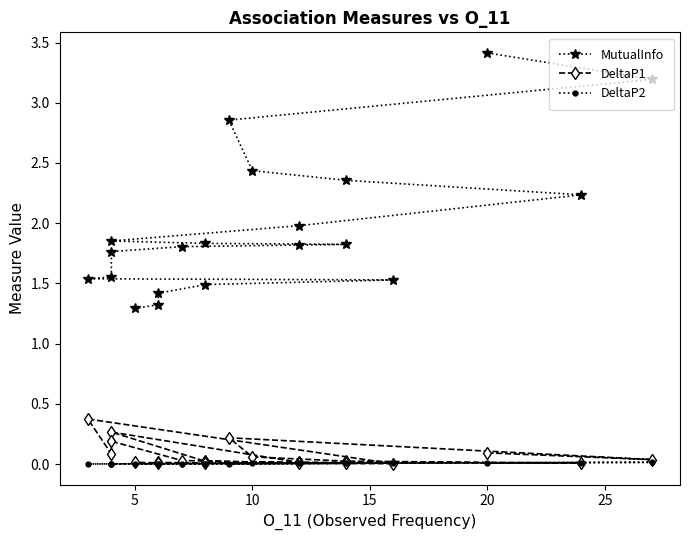

At 10, list the series in order from largest to smallest.

MutualInfo, DeltaP1, DeltaP2